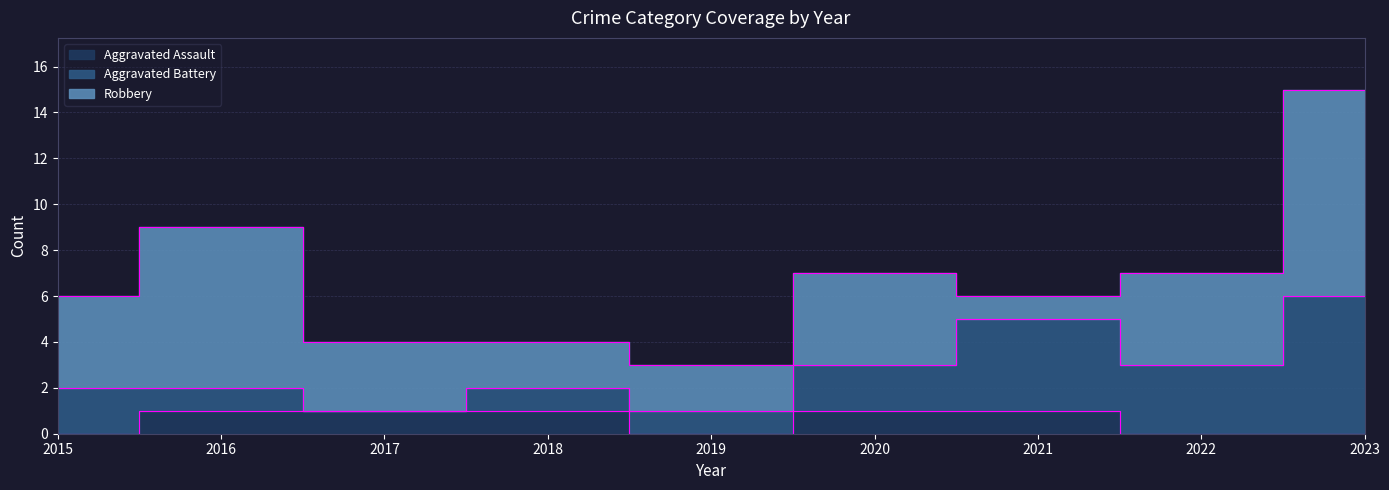

Where is the first local maximum for Robbery?

2016